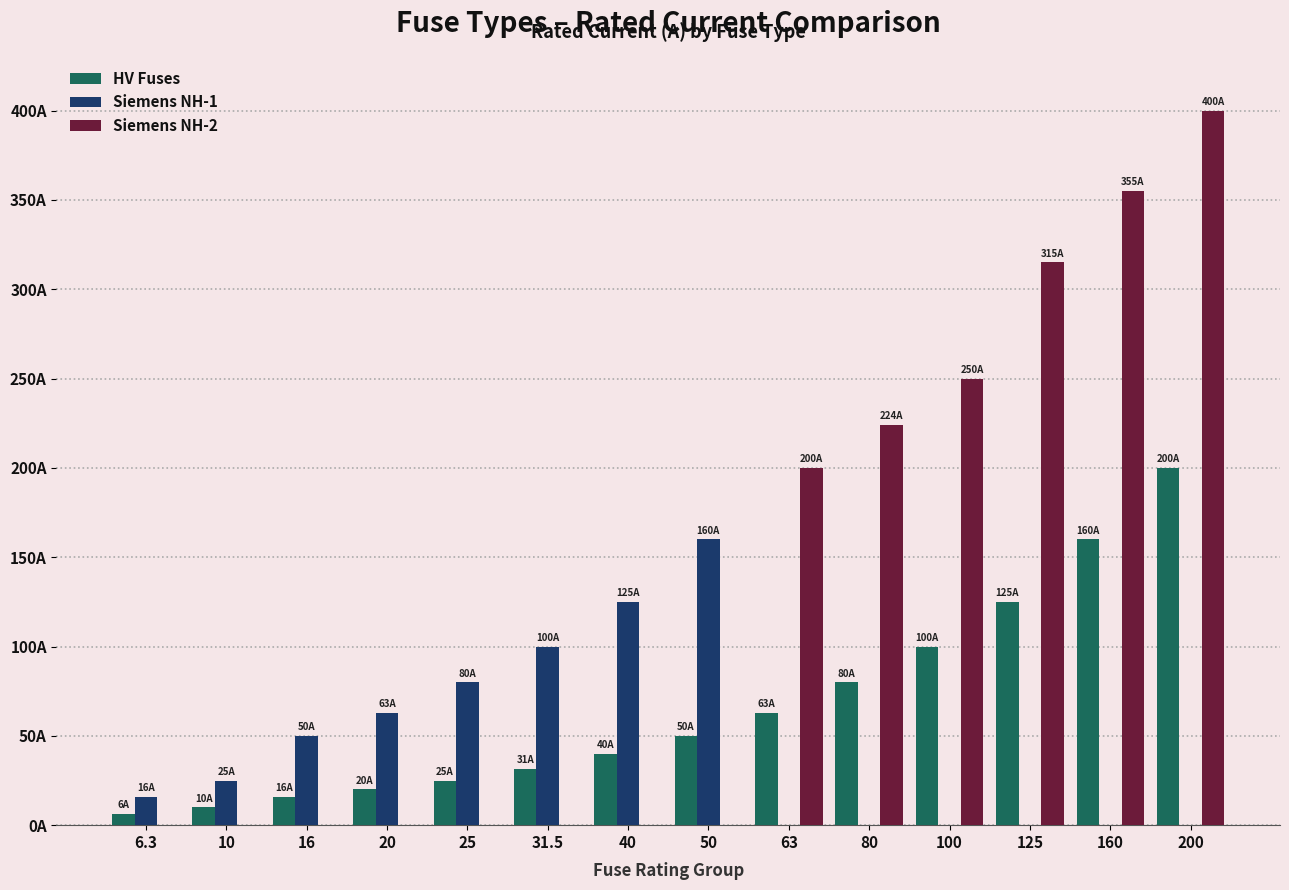

Which category has the lowest value in the Siemens NH-1 series?

63